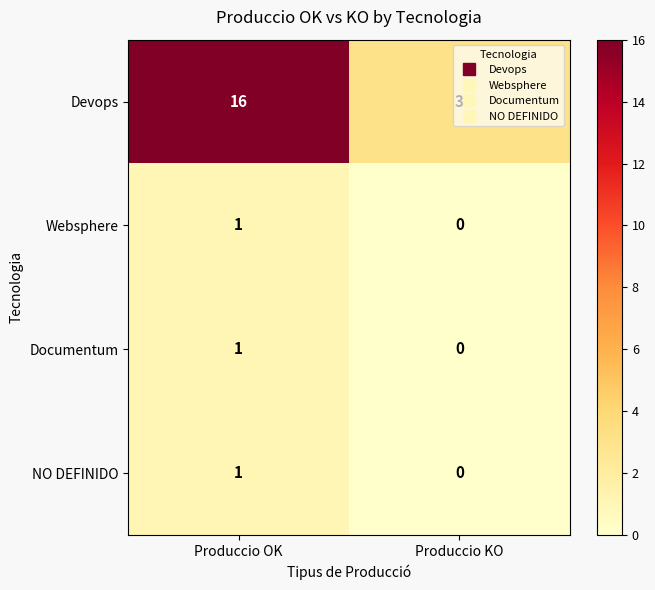

The value of Devops at Produccio KO is 5. True or false?

False